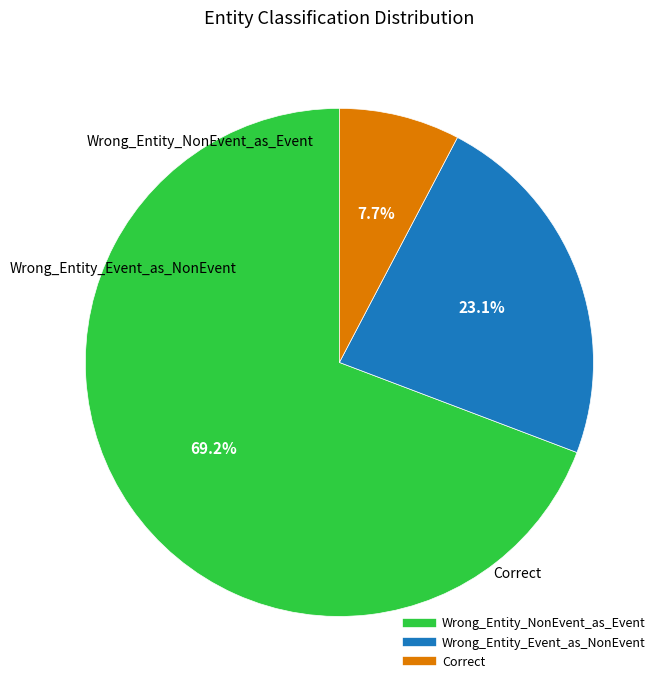

Is it true that Wrong_Entity_NonEvent_as_Event is 69% of the pie?

True